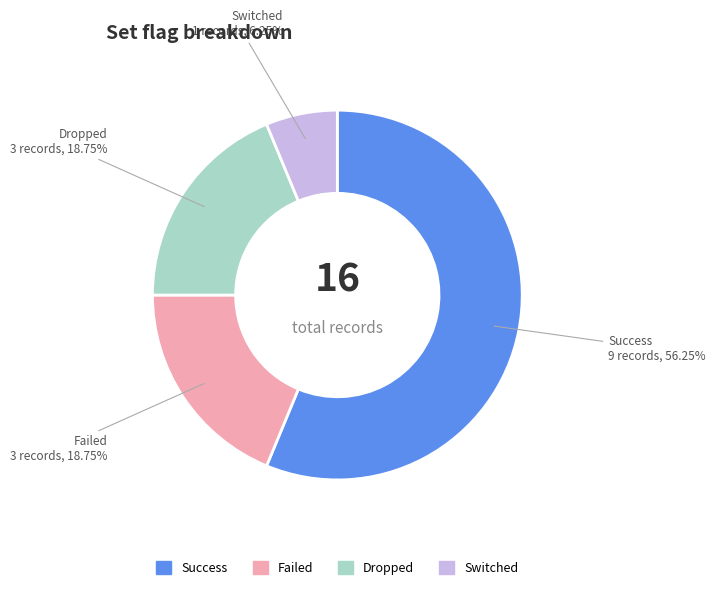

Is there a majority slice in this chart?

Yes